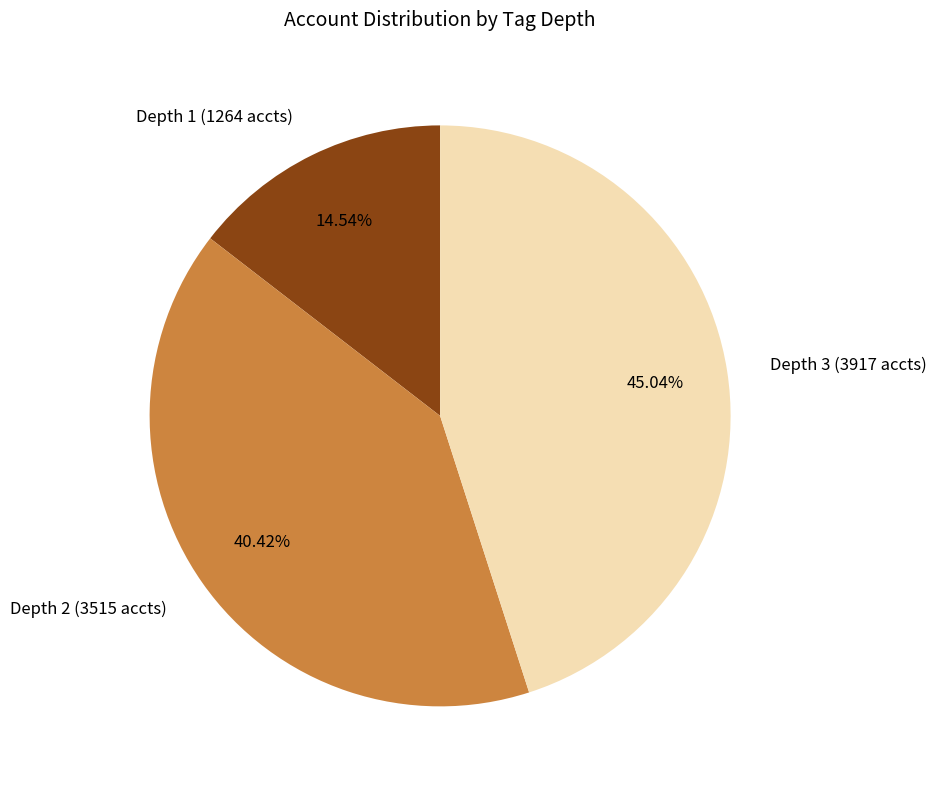

Is it true that Depth 3 is 36% of the pie?

False